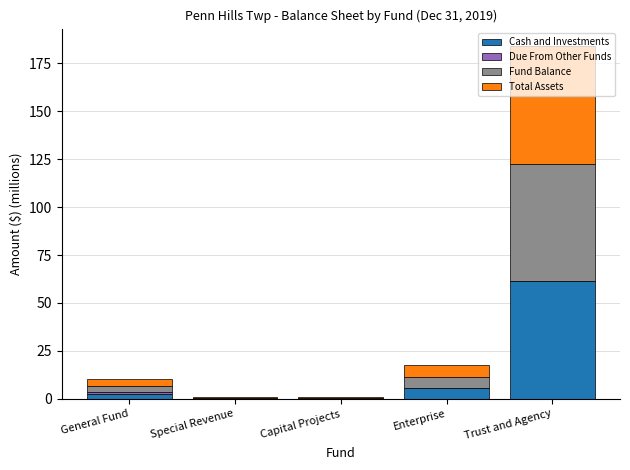

At which category is the sum across all series the highest?

Trust and Agency